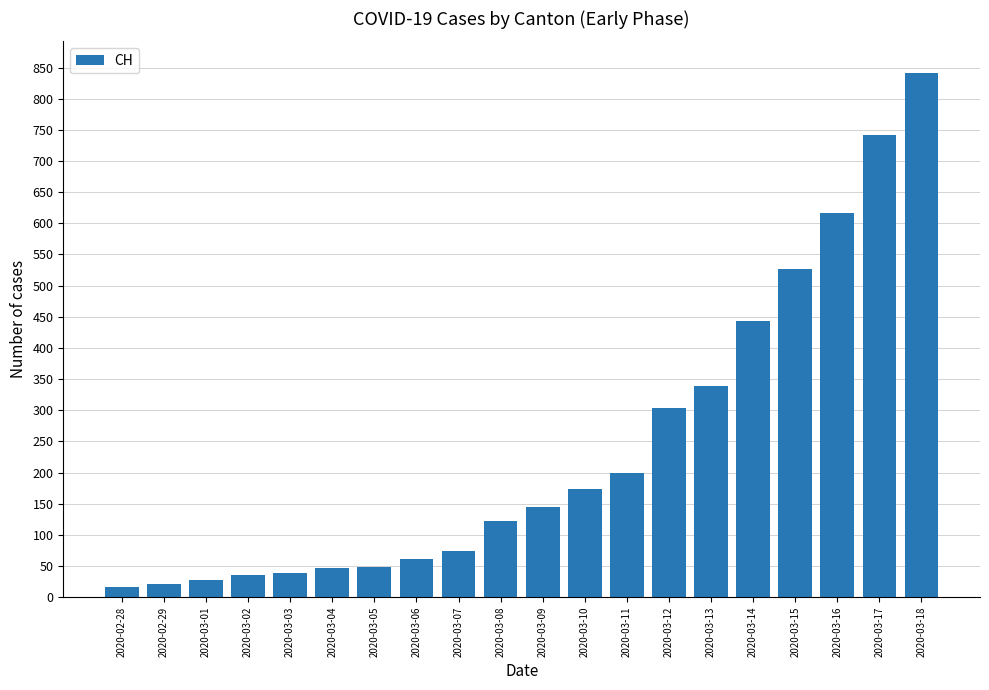

The chart shows a value of 339 at 2020-03-13. True or false?

True